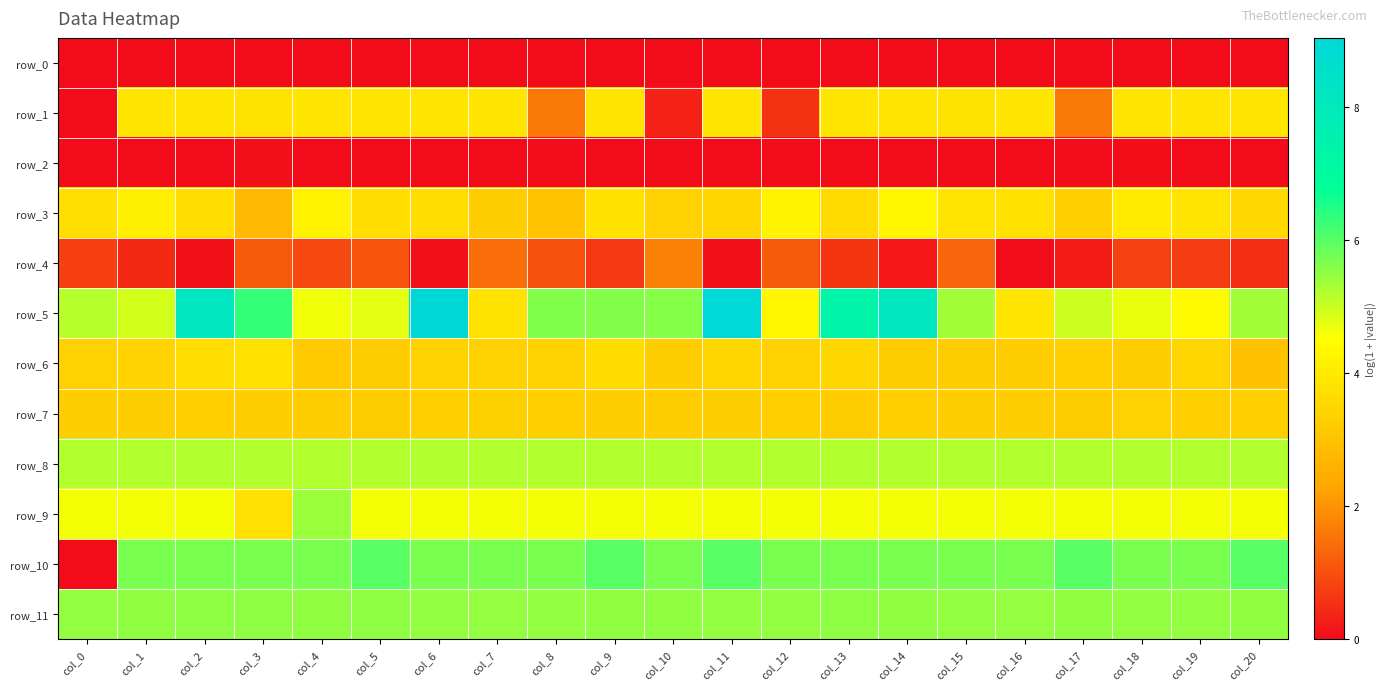

At which category is the sum across all series the highest?

col_11